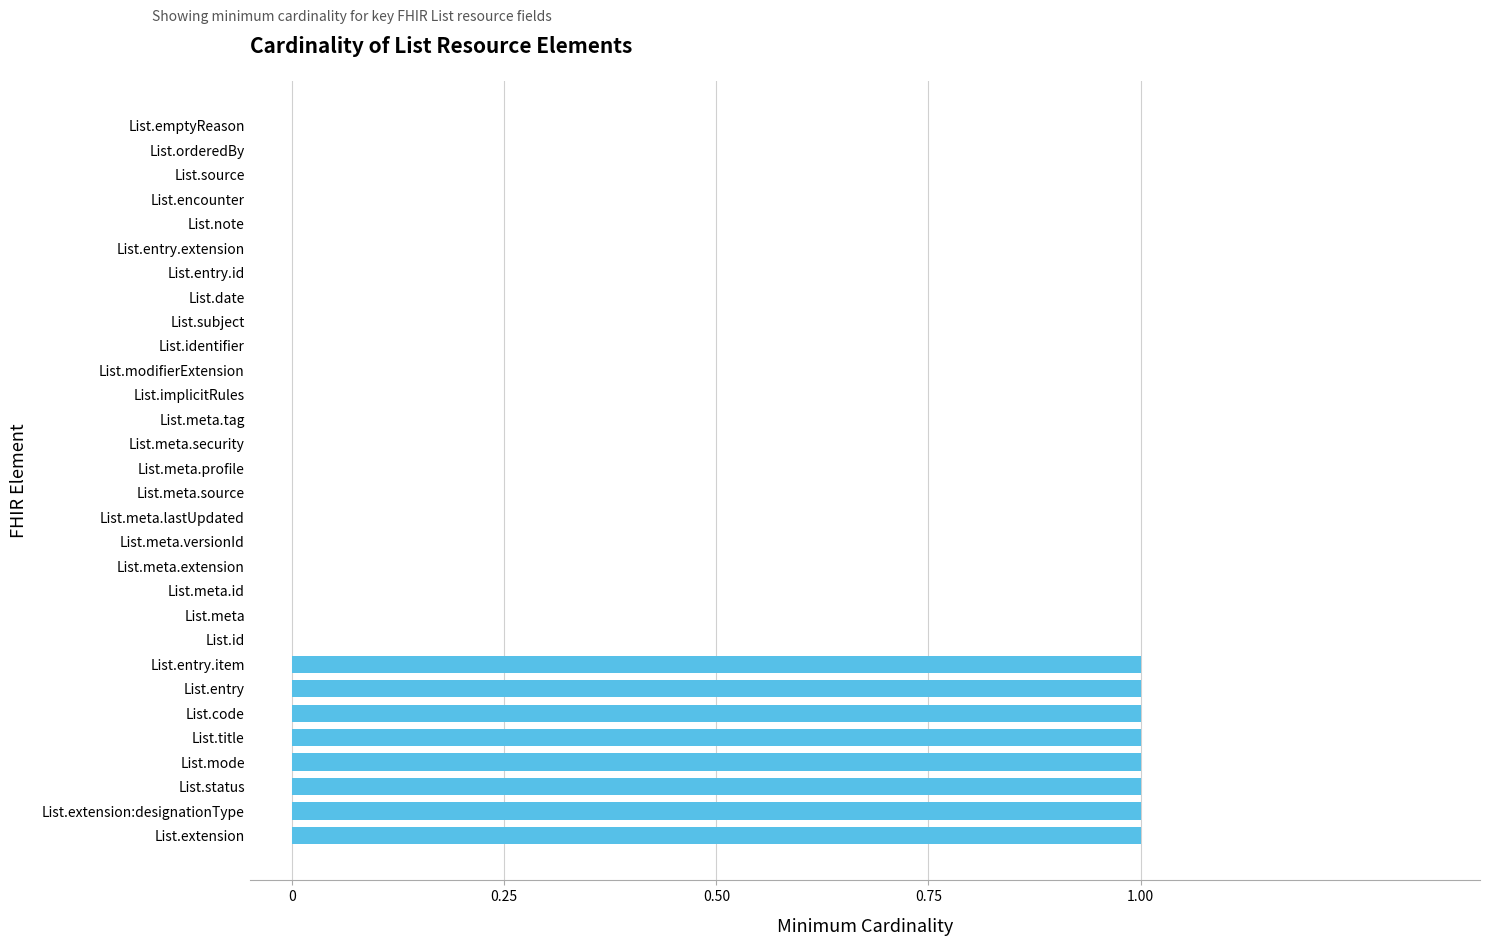

What is the sum of all values?

8